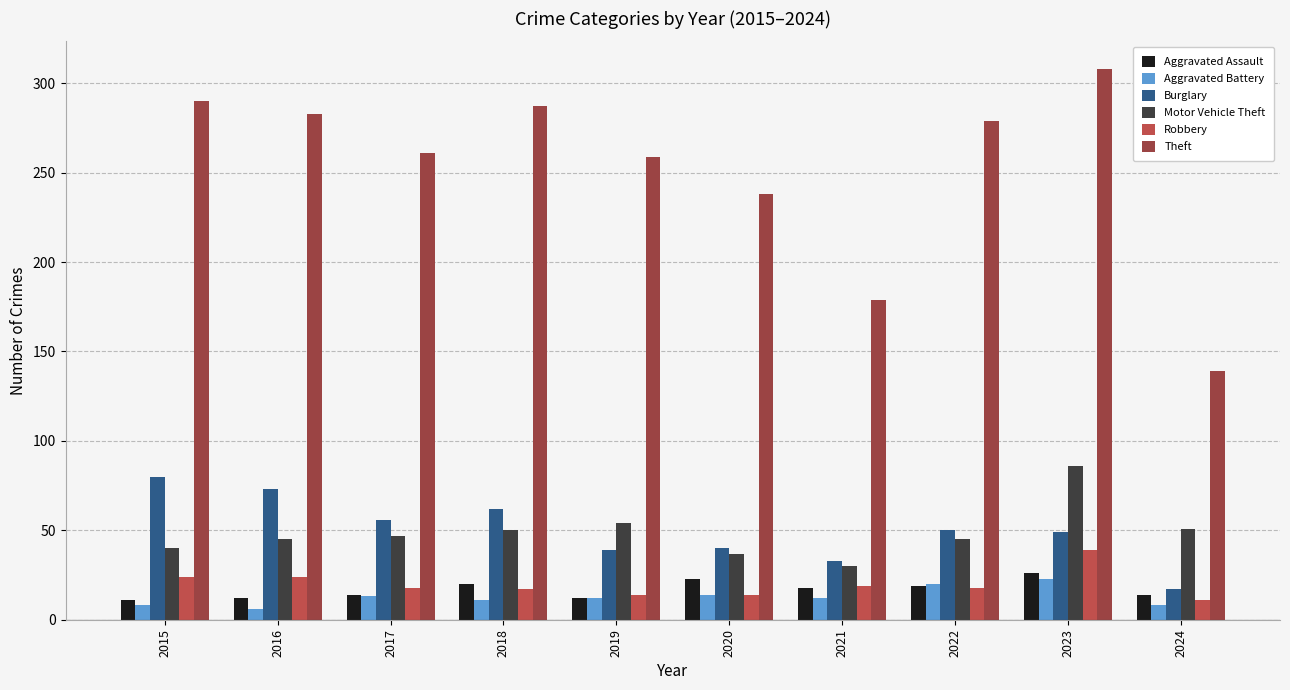

At how many categories does at least one series exceed 285?

3